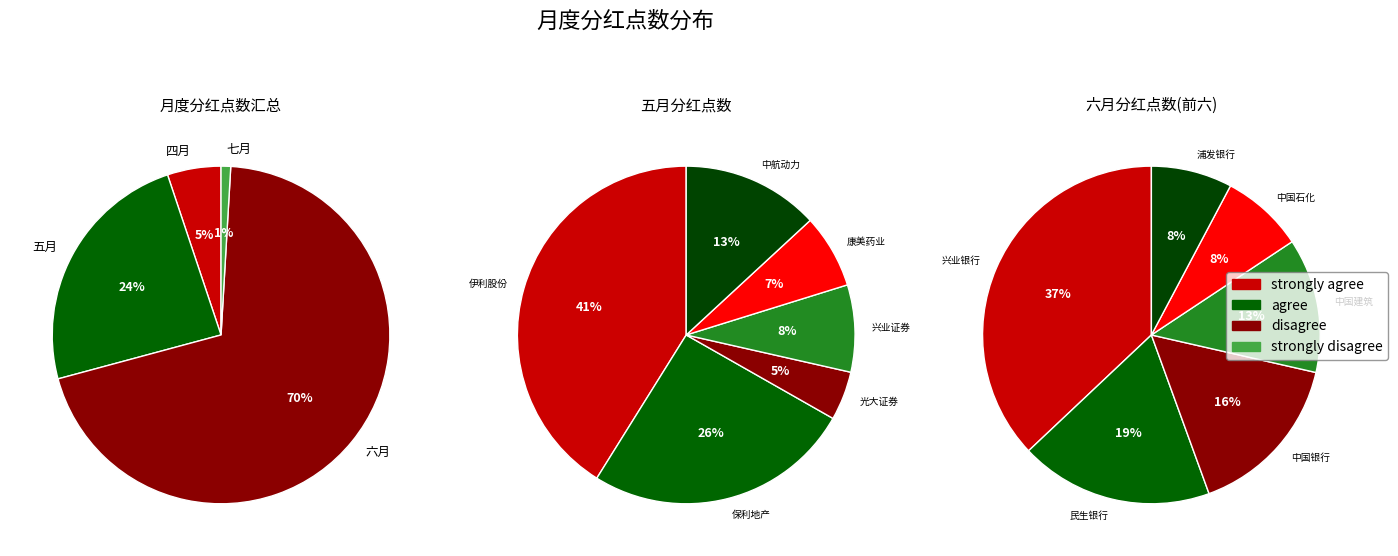

What is the change in value from 五月 to 七月?

-4.8